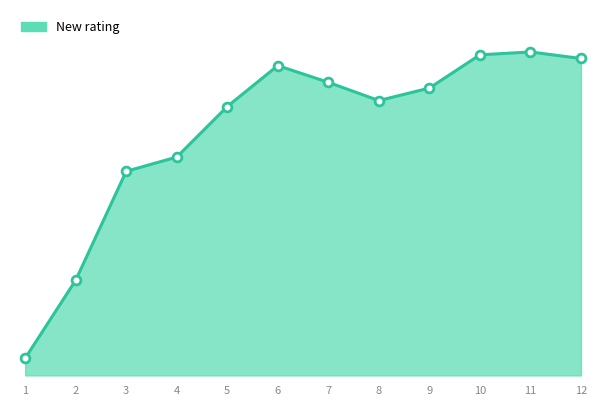

What is the ratio of the value at 6 to the value at 4?

1.3